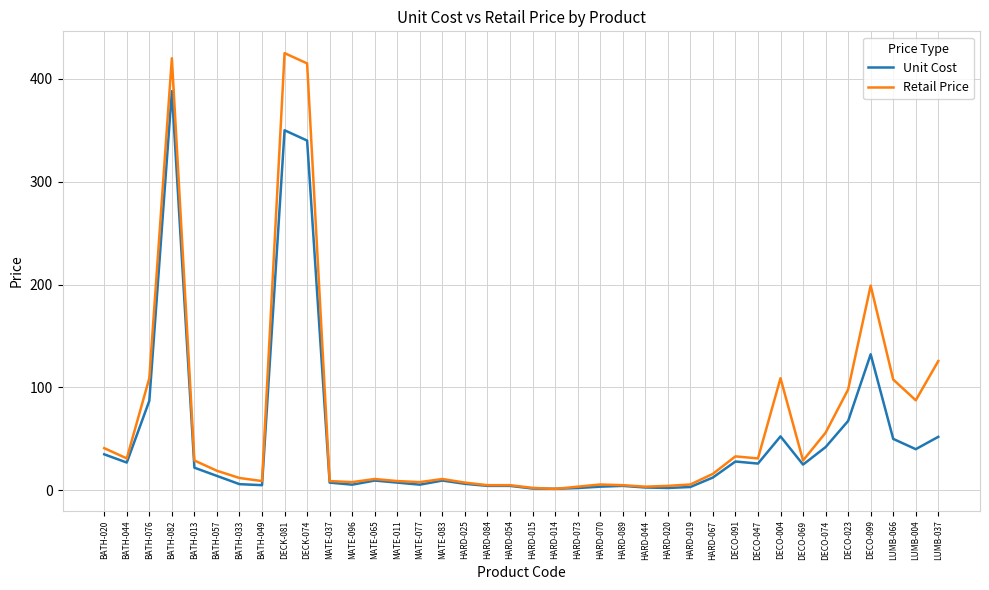

At which category is the sum across all series the highest?

BATH-082